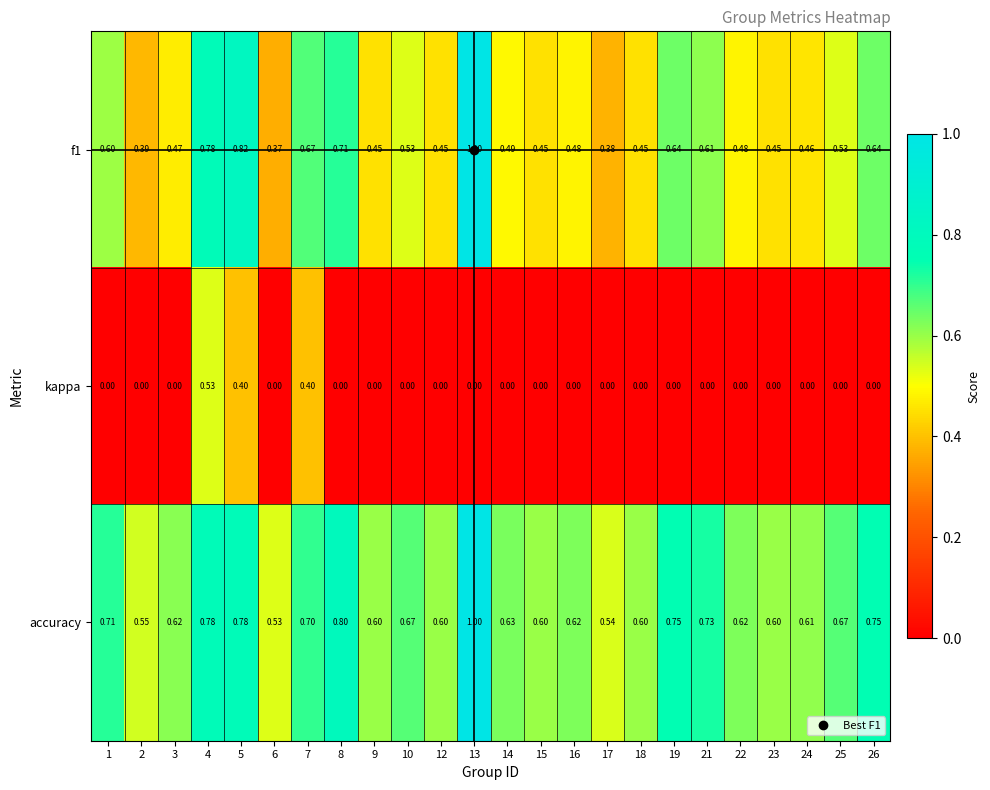

Rank the series at 2 from lowest to highest value.

kappa, f1, accuracy